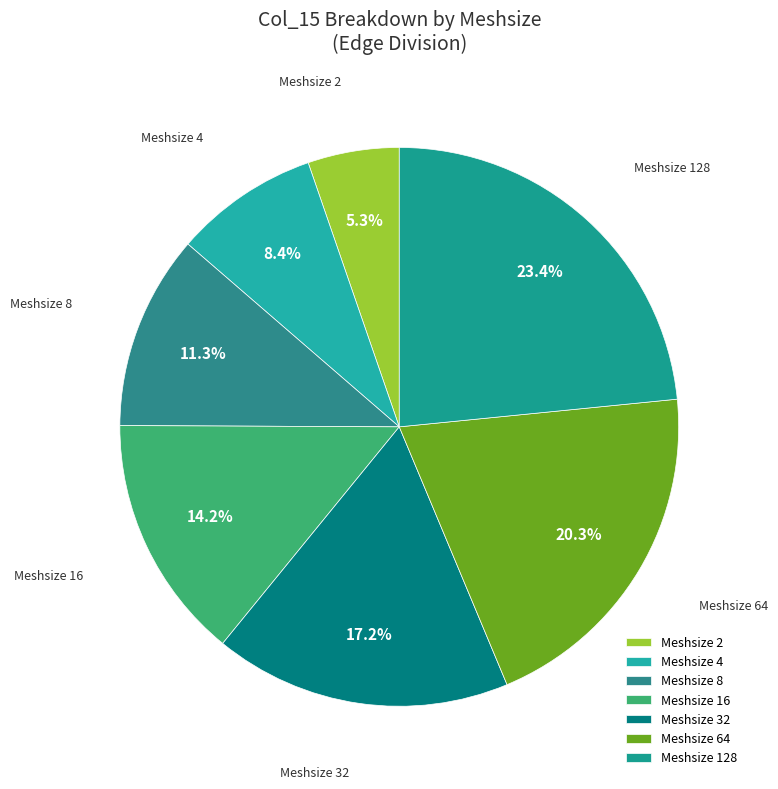

Rank the categories by value from highest to lowest.

Meshsize 128, Meshsize 64, Meshsize 32, Meshsize 16, Meshsize 8, Meshsize 4, Meshsize 2